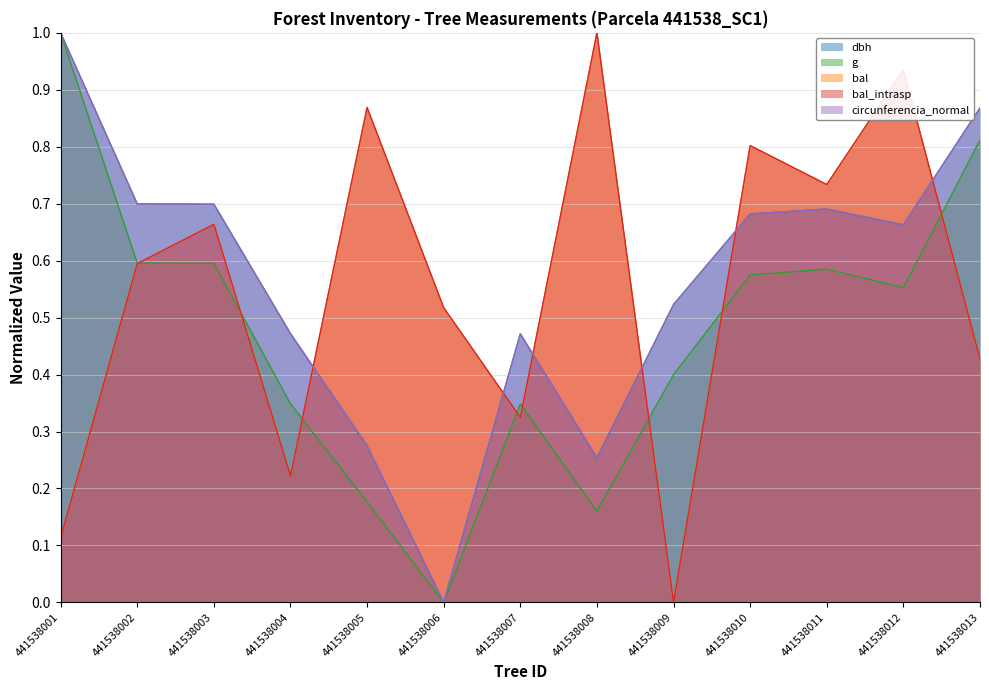

What is the value of the bal_intrasp point at the 6th from the left?

0.5